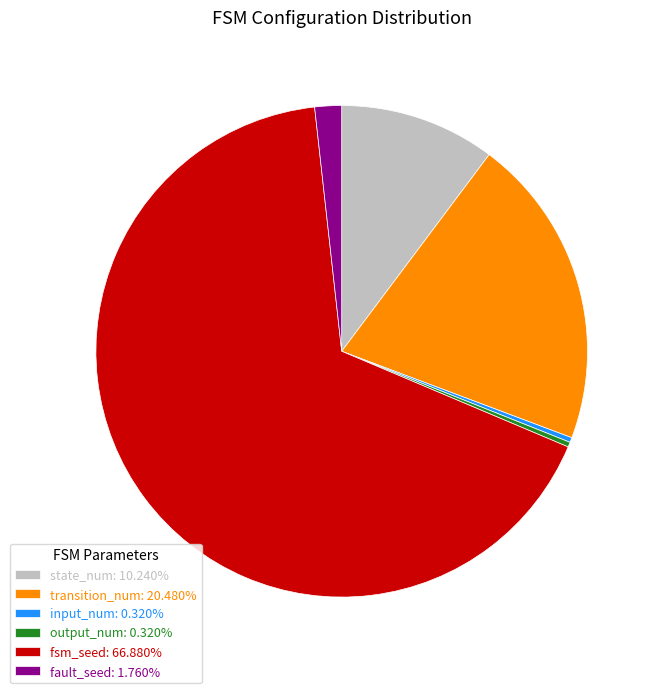

How many segments does this pie chart have?

6